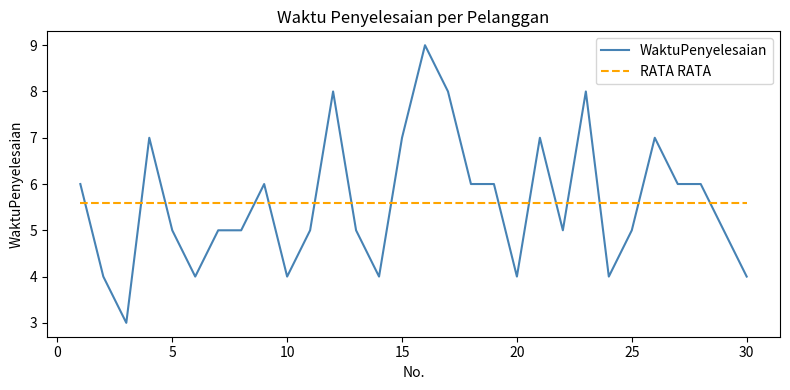

Reading right to left, what are all the values shown in this chart?

WaktuPenyelesaian: 4.0	5.0	6.0	6.0	7.0	5.0	4.0	8.0	5.0	7.0	4.0	6.0	6.0	8.0	9.0	7.0	4.0	5.0	8.0	5.0	4.0	6.0	5.0	5.0	4.0	5.0	7.0	3.0	4.0	6.0
RATA RATA: 5.6	5.6	5.6	5.6	5.6	5.6	5.6	5.6	5.6	5.6	5.6	5.6	5.6	5.6	5.6	5.6	5.6	5.6	5.6	5.6	5.6	5.6	5.6	5.6	5.6	5.6	5.6	5.6	5.6	5.6